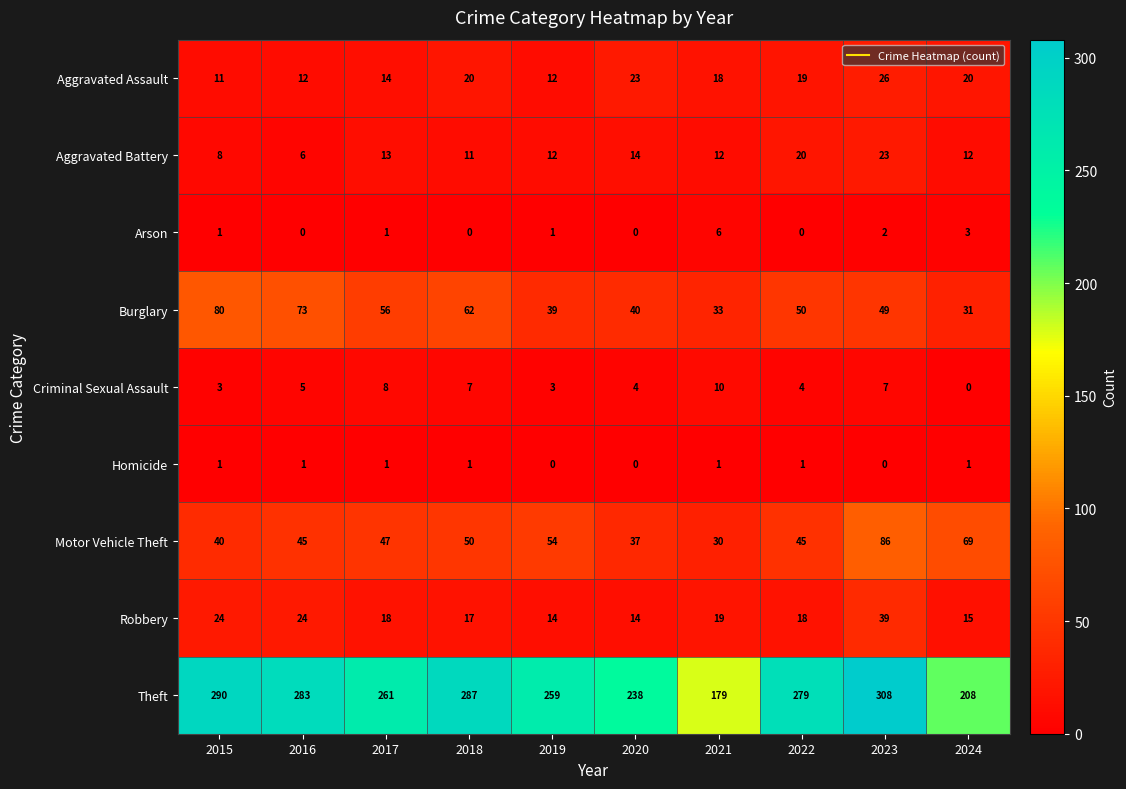

What is the highest value of the Aggravated Assault series?

26